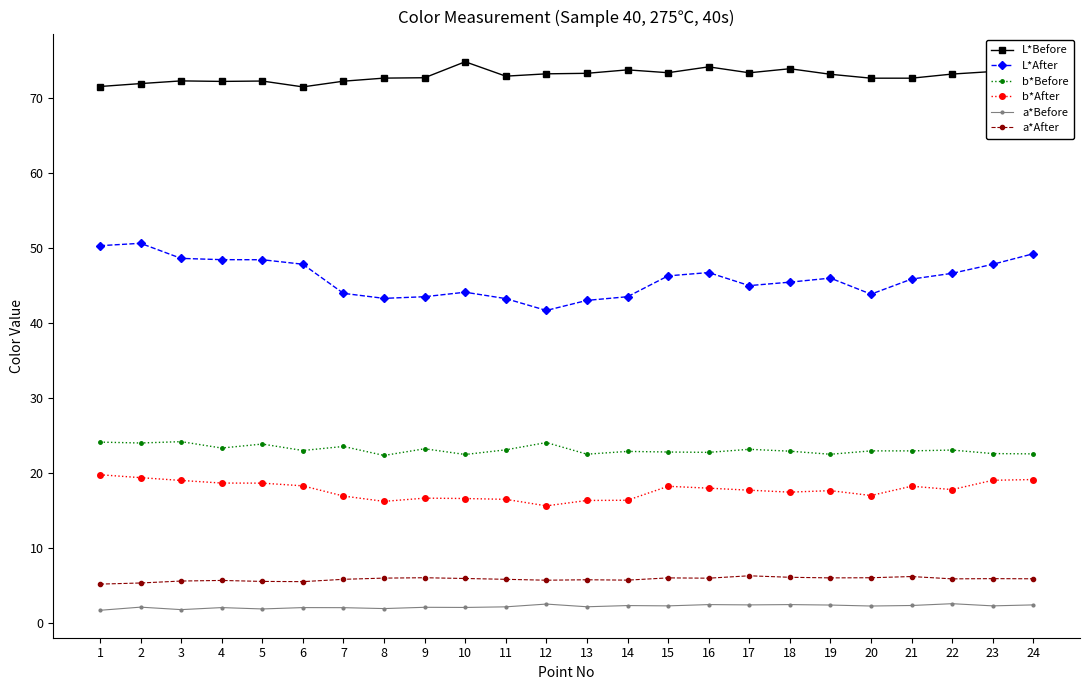

What are all the series names shown in the legend?

L*Before, L*After, b*Before, b*After, a*Before, a*After